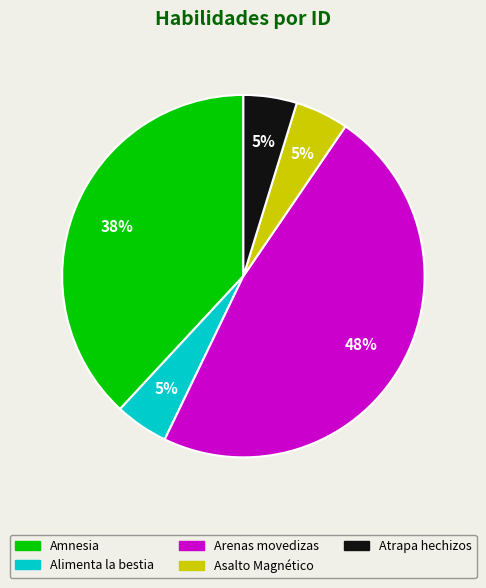

What is the largest slice in the pie chart?

Arenas movedizas